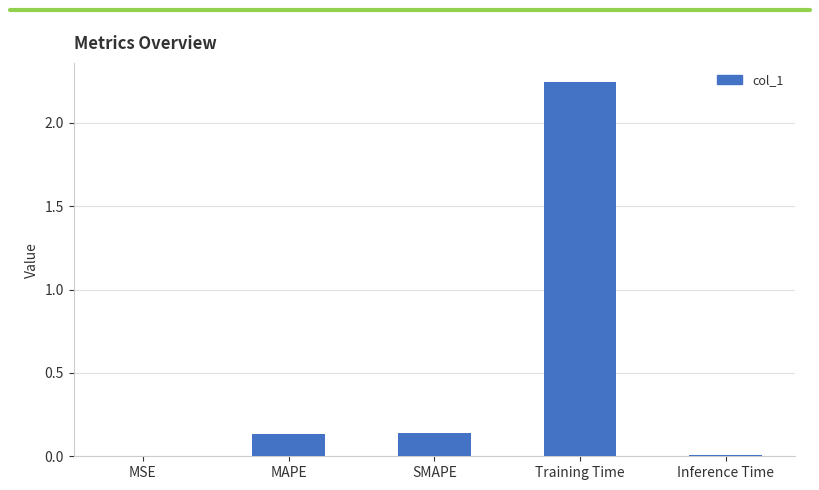

What is the sum of all values?

2.5